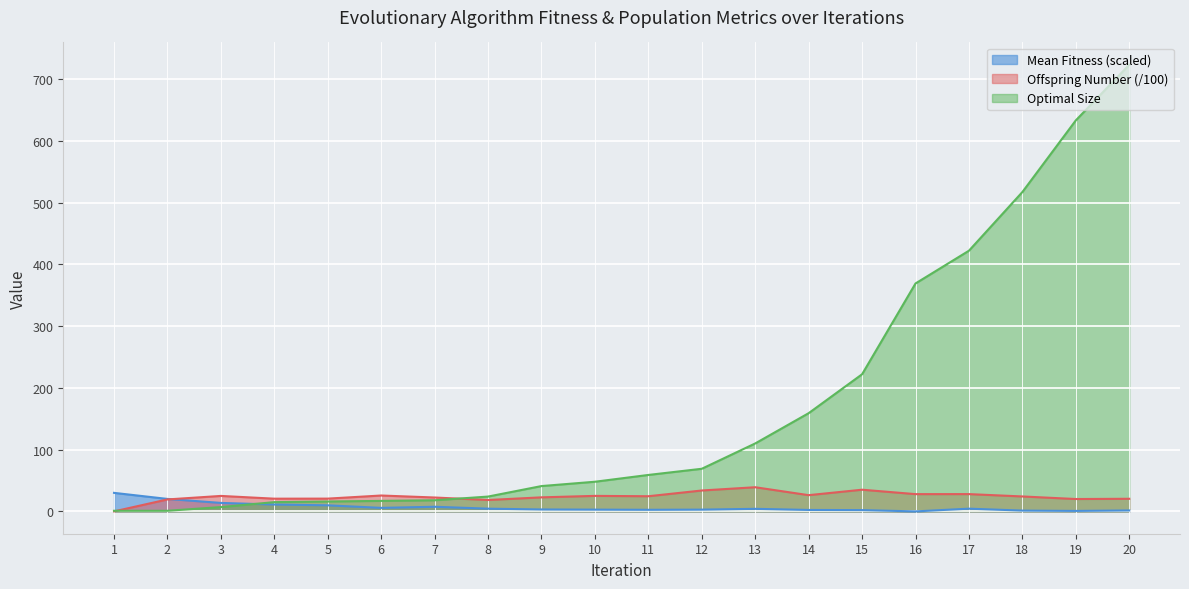

Which label corresponds to the smallest value in the chart?

16